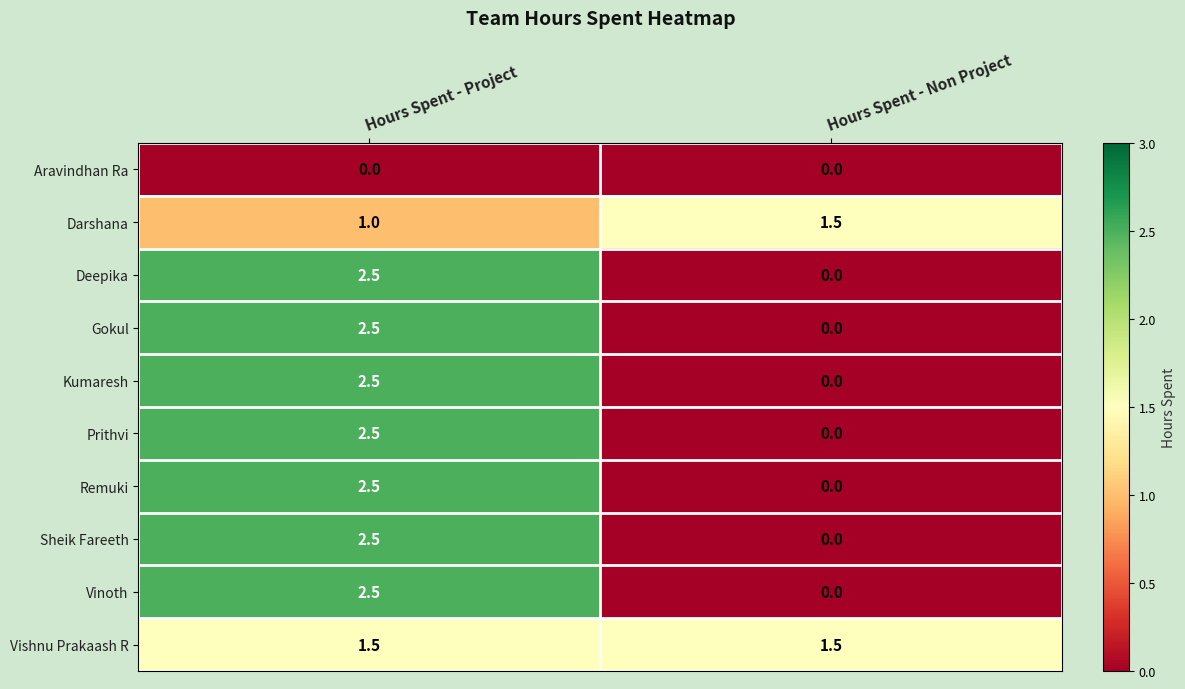

Is it true that Vinoth equals 2.5 at Hours Spent - Project?

True